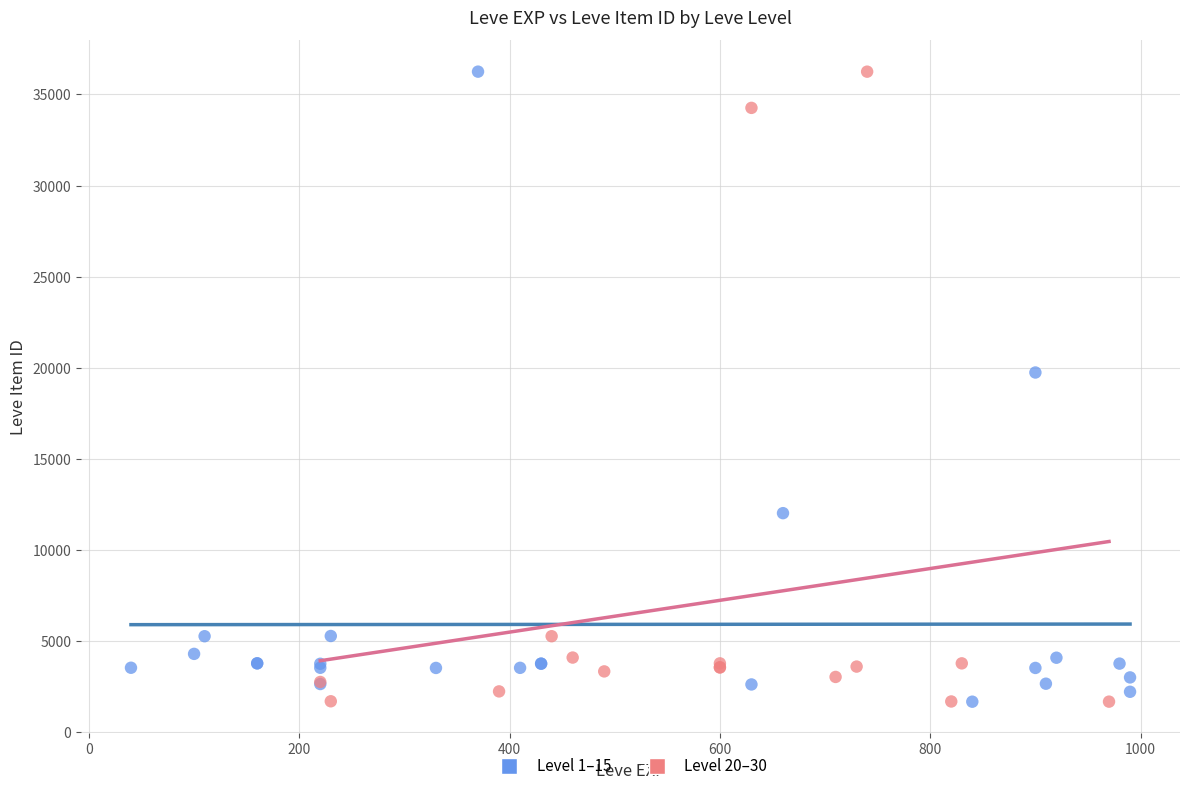

What are all the series names shown in the legend?

Level 1–15, Level 20–30